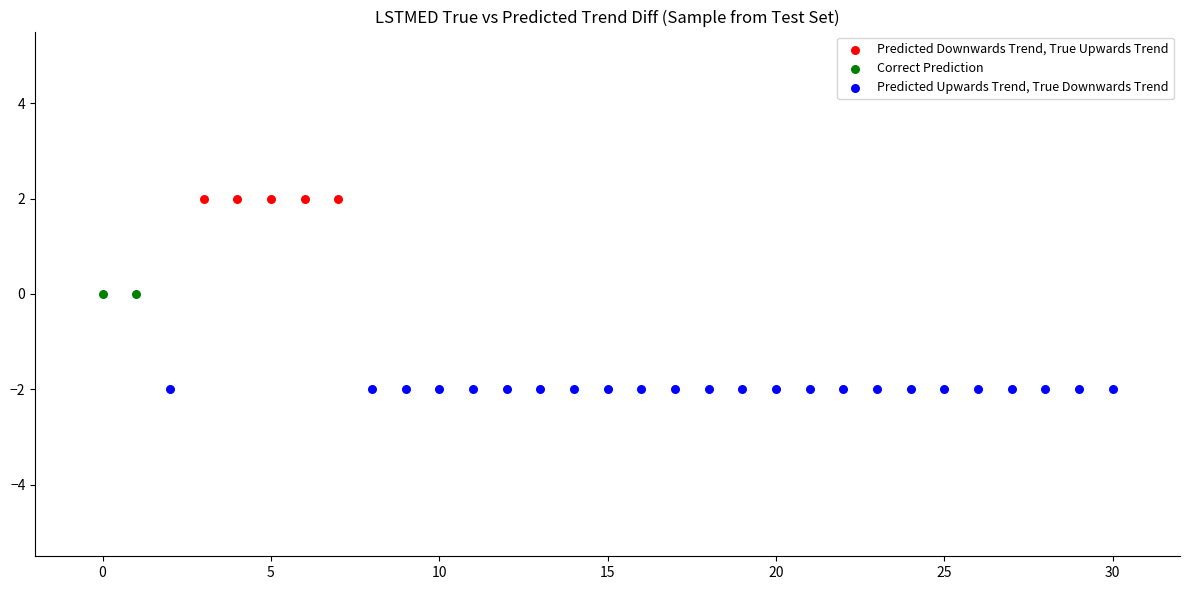

Which series reaches the maximum Y coordinate?

Predicted Downwards Trend, True Upwards Trend